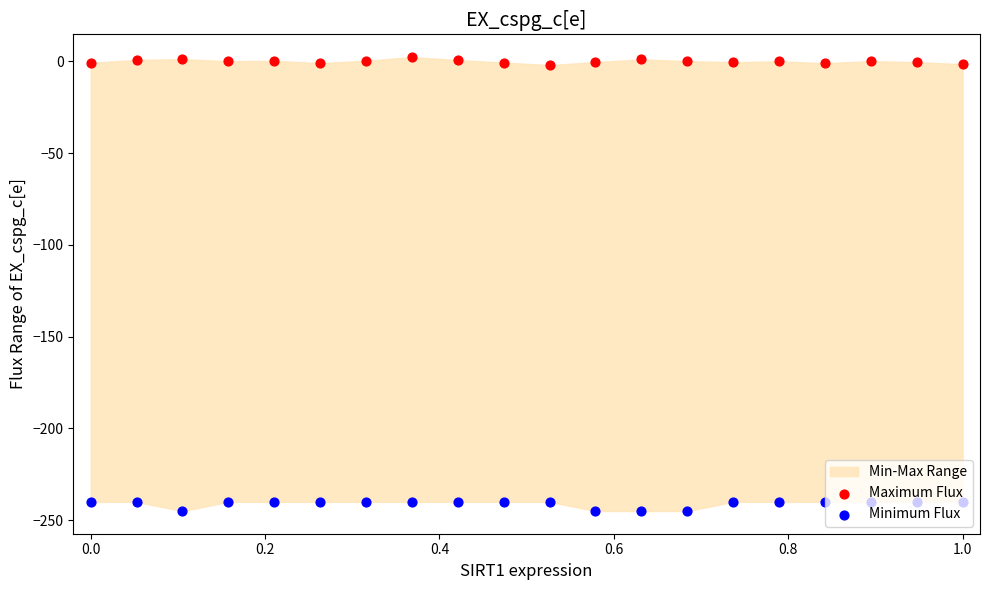

Is the value of Minimum Flux at 15 greater than the value of Maximum Flux at 17?

No